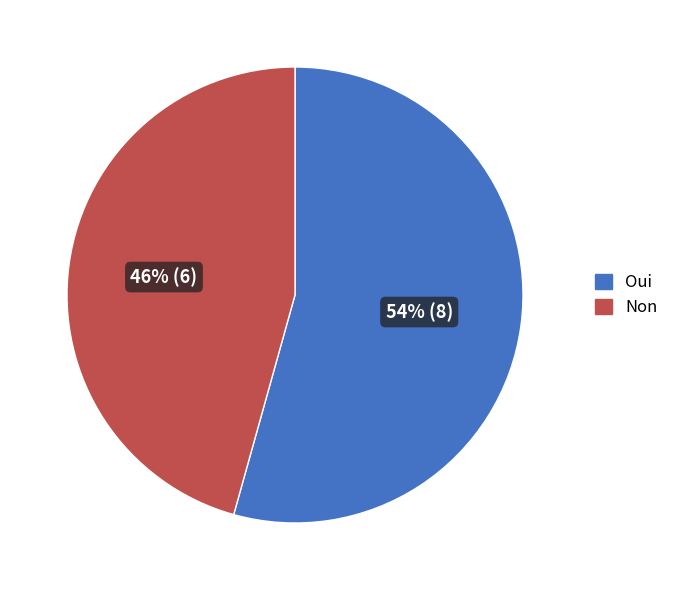

To the nearest percent, what percentage of the pie is Non?

46%